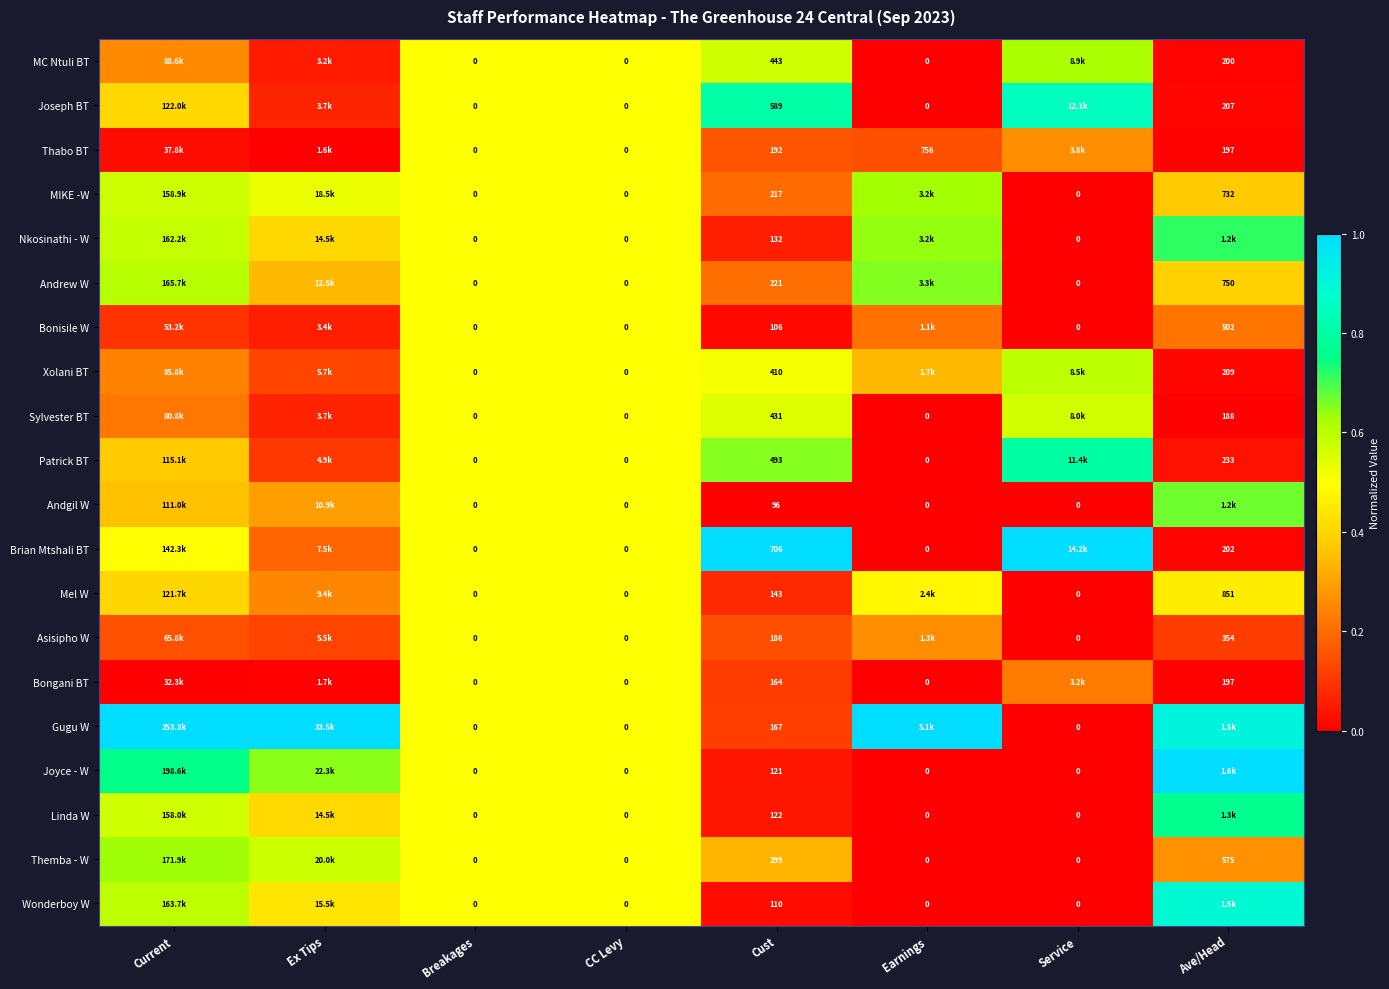

Which series changed the most between CC Levy and Cust?

Brian Mtshali BT